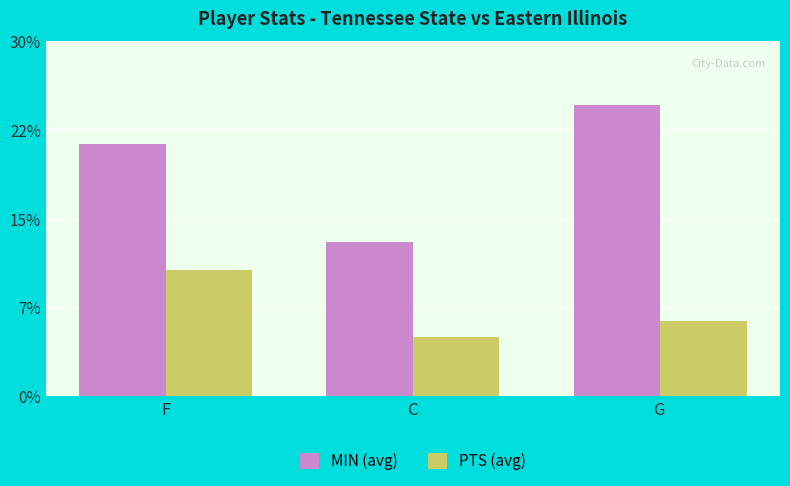

Where is MIN (avg) nearest to the value 18?

F